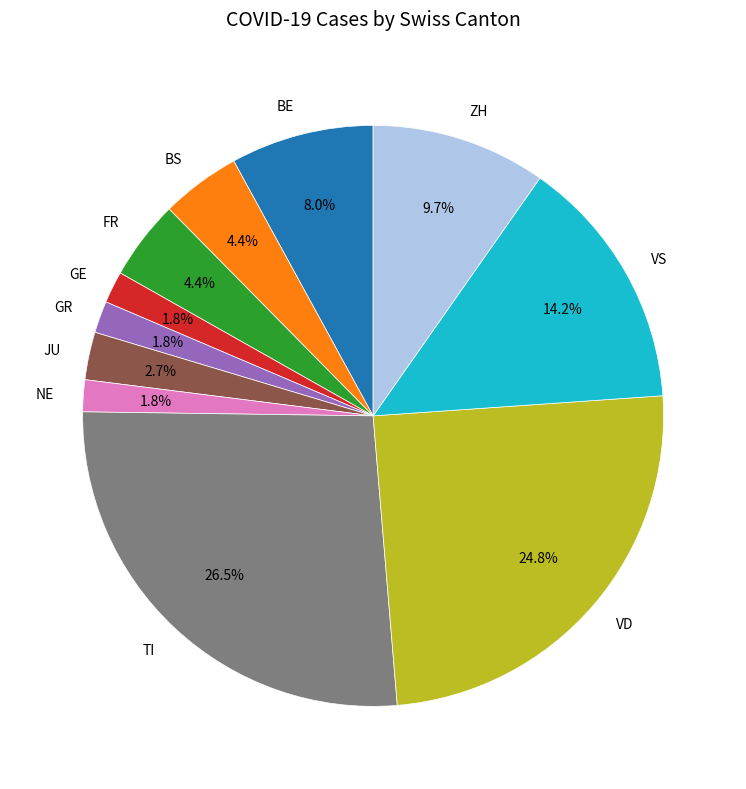

Is GE the majority of the pie?

No